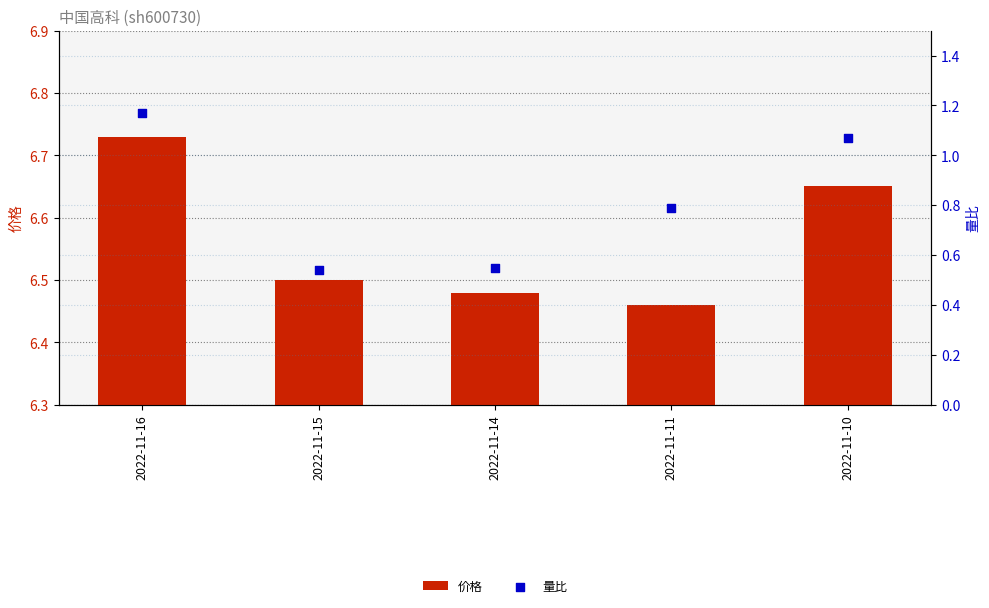

At which category is the sum across all series the highest?

2022-11-16